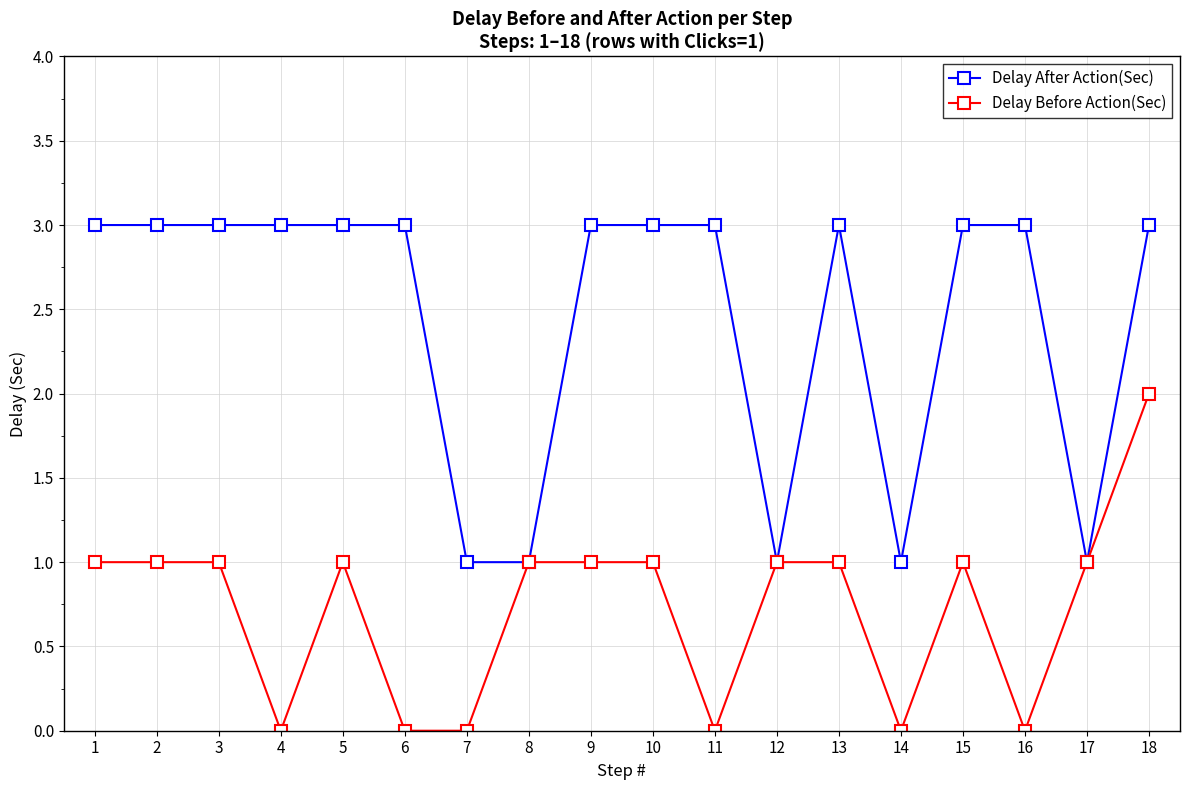

Does the chart display data point markers on the line(s)?

Yes